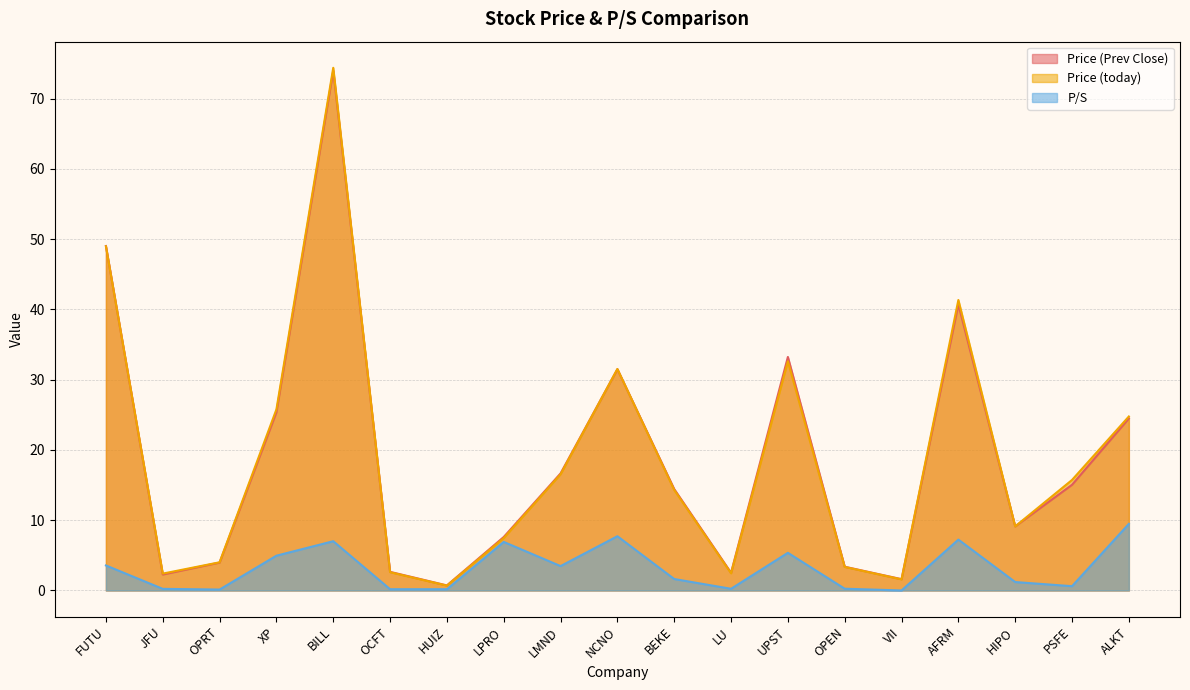

Rank the series at XP from lowest to highest value.

P/S, Price (Prev Close), Price (today)